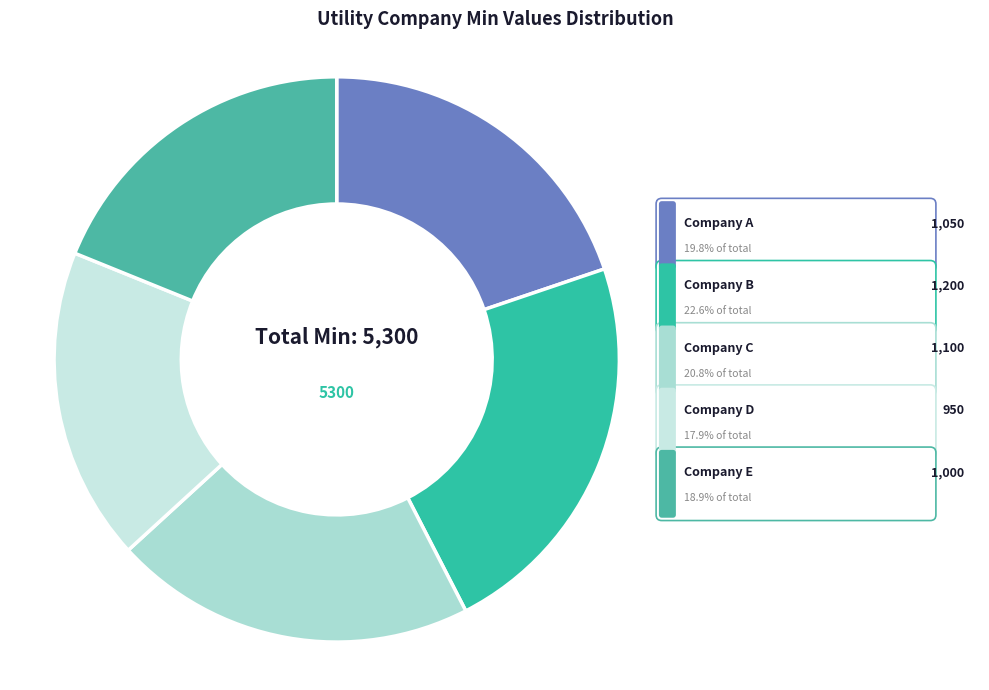

Does Company B represent more than half of the total?

No